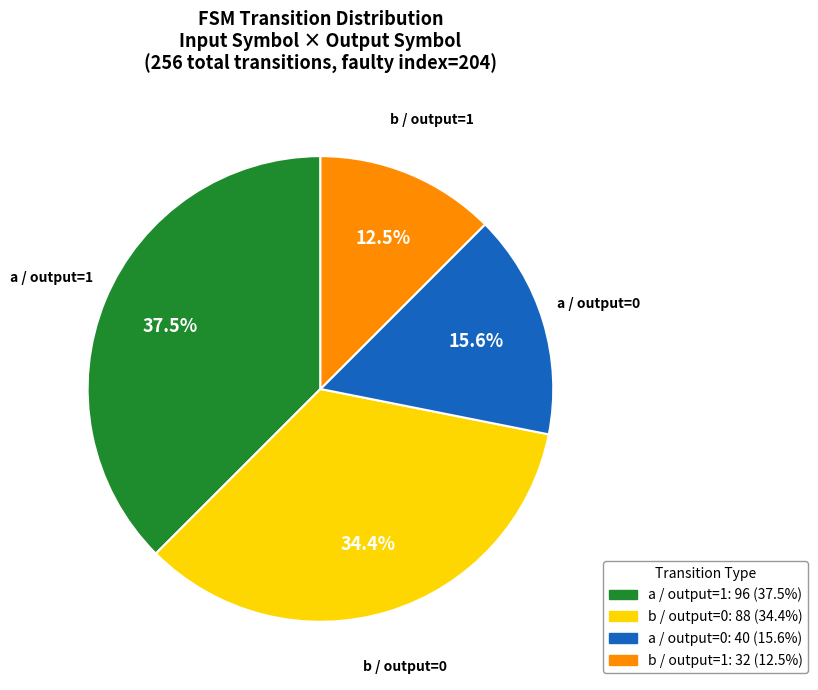

To the nearest percent, what is the difference between the largest and smallest slice percentages?

25%